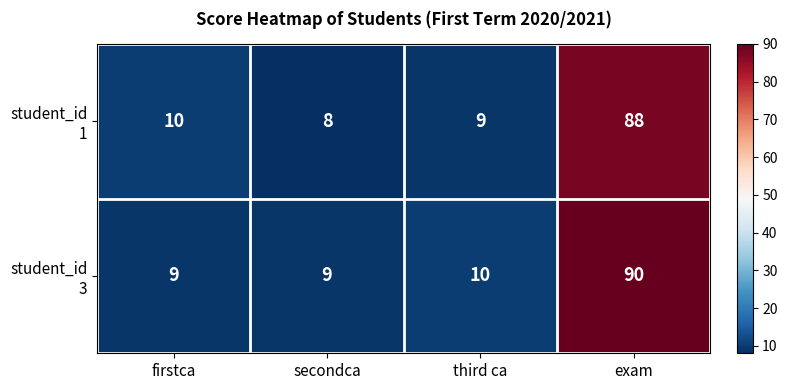

At which category is the sum across all series the highest?

exam